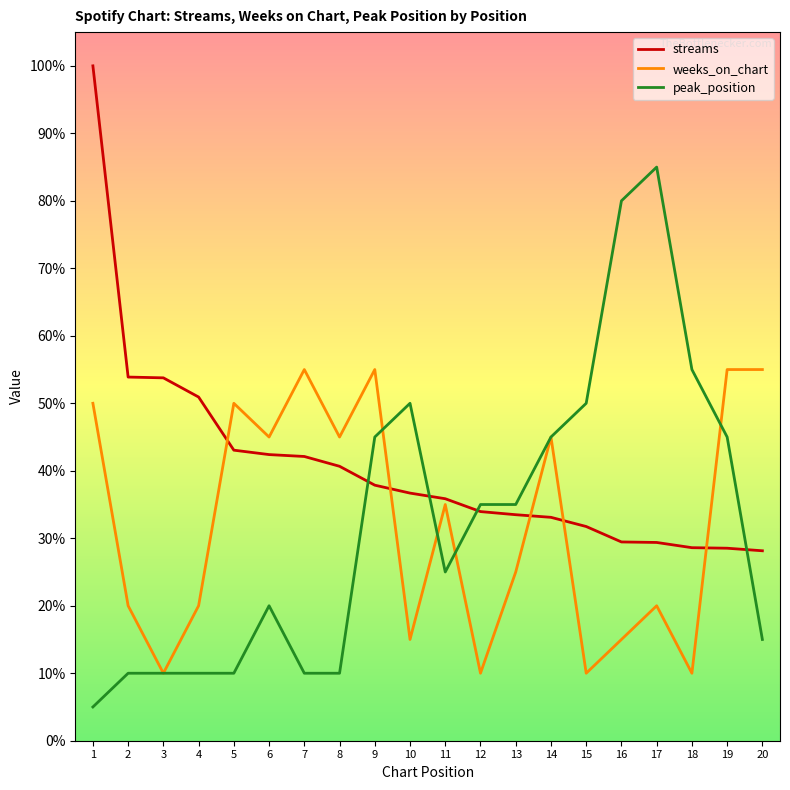

What are all the series names shown in the legend?

streams, weeks_on_chart, peak_position